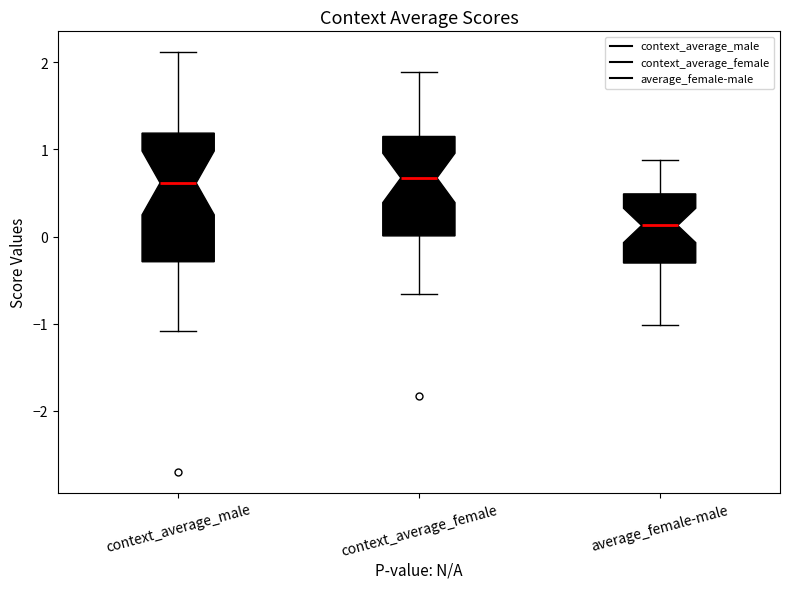

Which box is the tallest, from its lower edge to its upper edge?

context_average_male